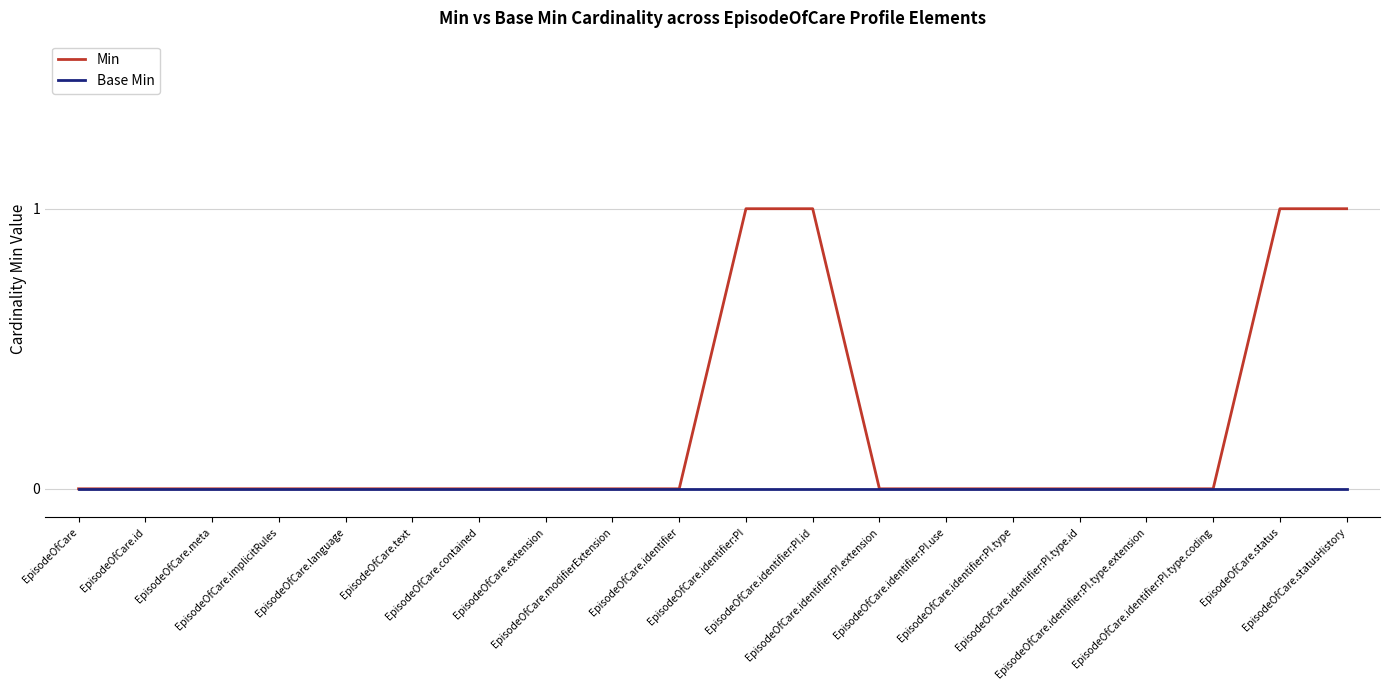

What are all the series names shown in the legend?

Min, Base Min